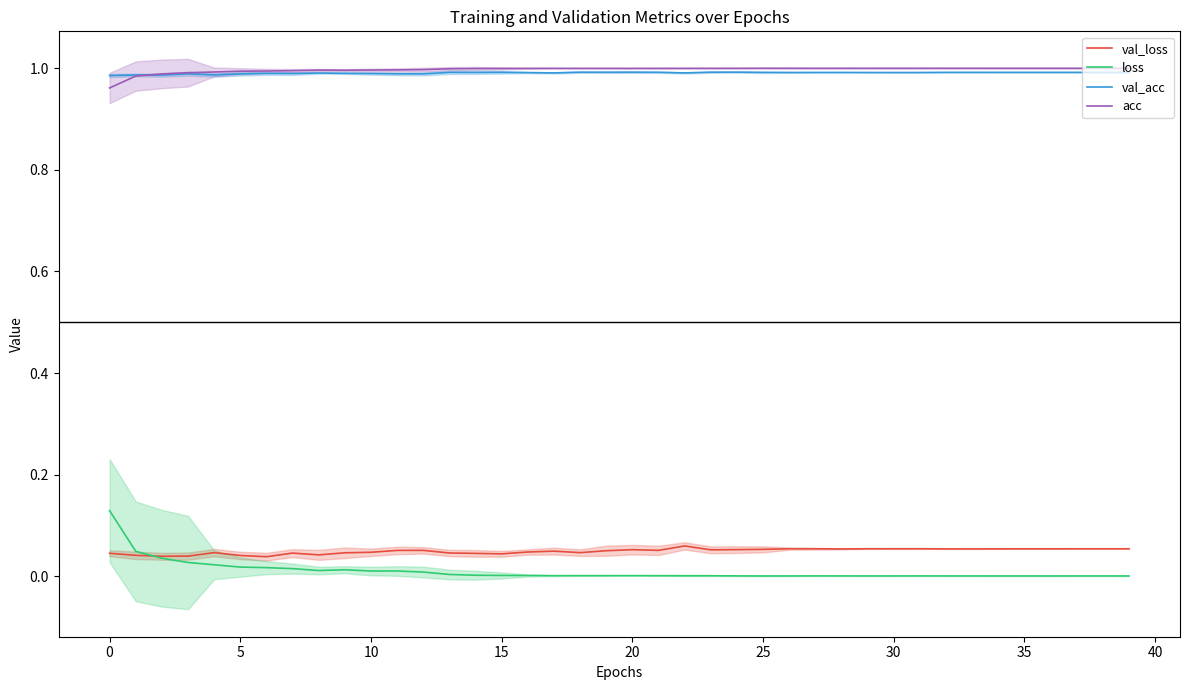

True or false: acc has more than 1 points higher than both neighbors.

True